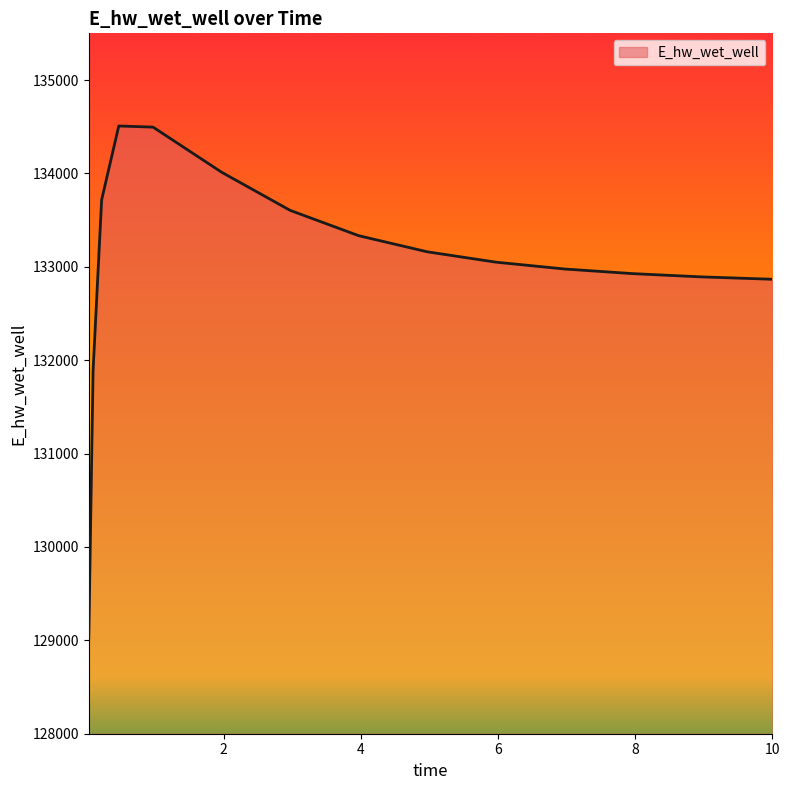

What is the greatest value displayed?

134507.8